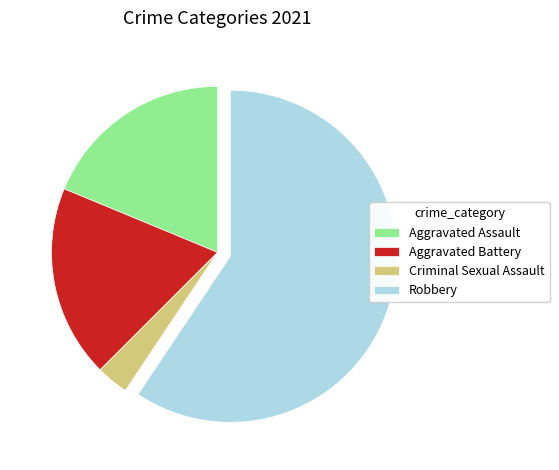

The Aggravated Assault slice represents 33% of the pie. True or false?

False